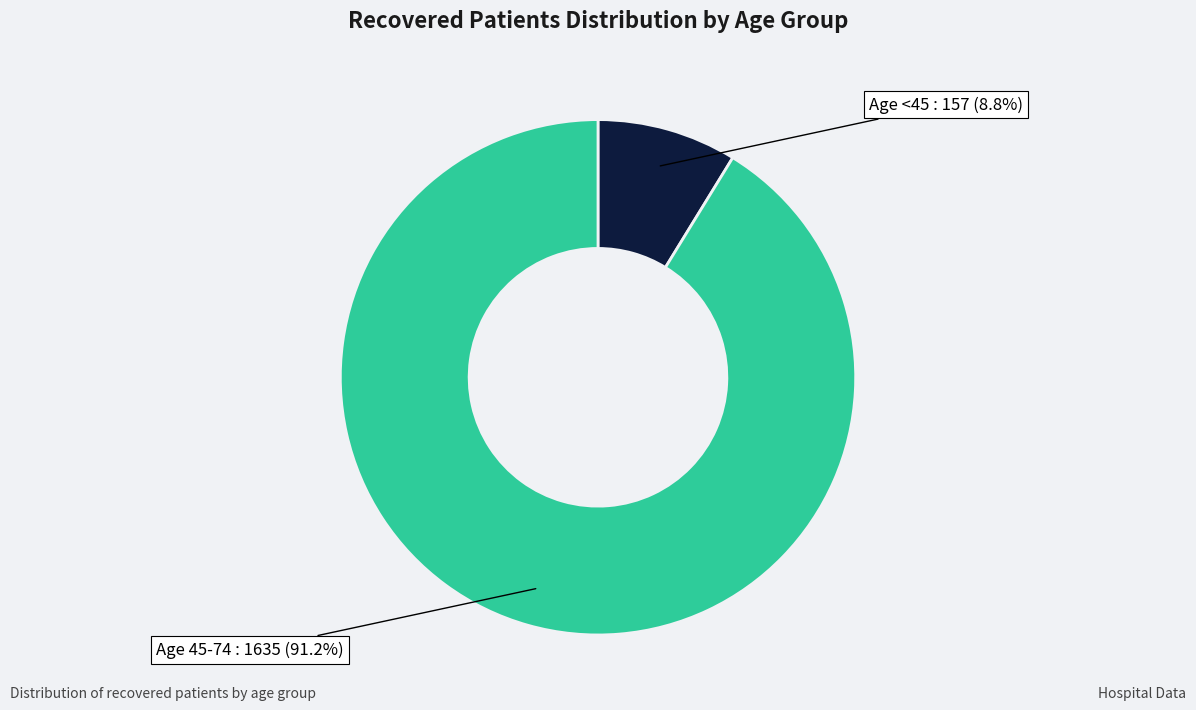

What portion of the pie excludes Age <45?

91.2%